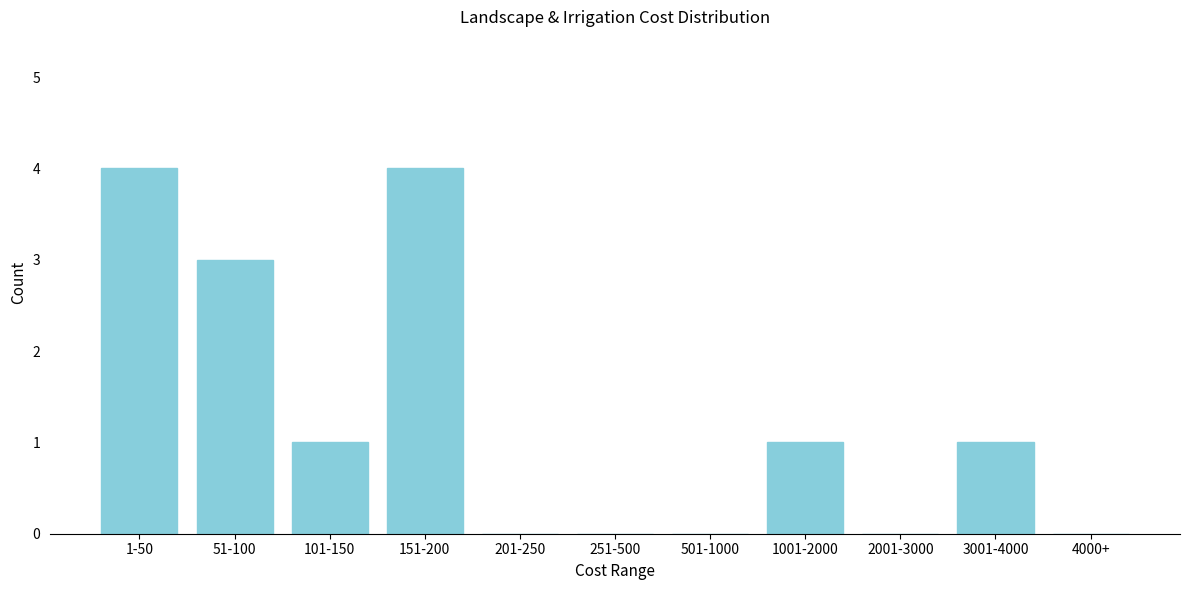

Reading left to right, list all the values displayed in this chart.

1-50=4	51-100=3	101-150=1	151-200=4	201-250=0	251-500=0	501-1000=0	1001-2000=1	2001-3000=0	3001-4000=1	4000+=0